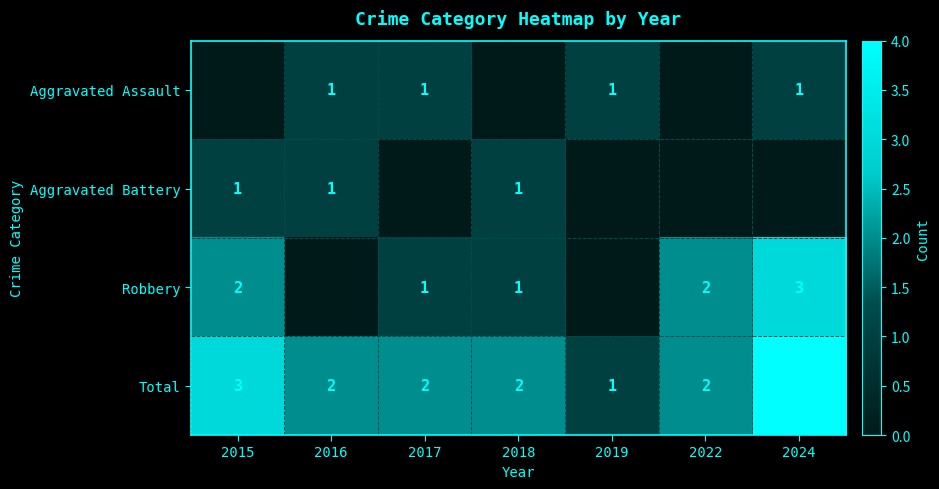

True or false: Total has a value of 2 at 2018.

True